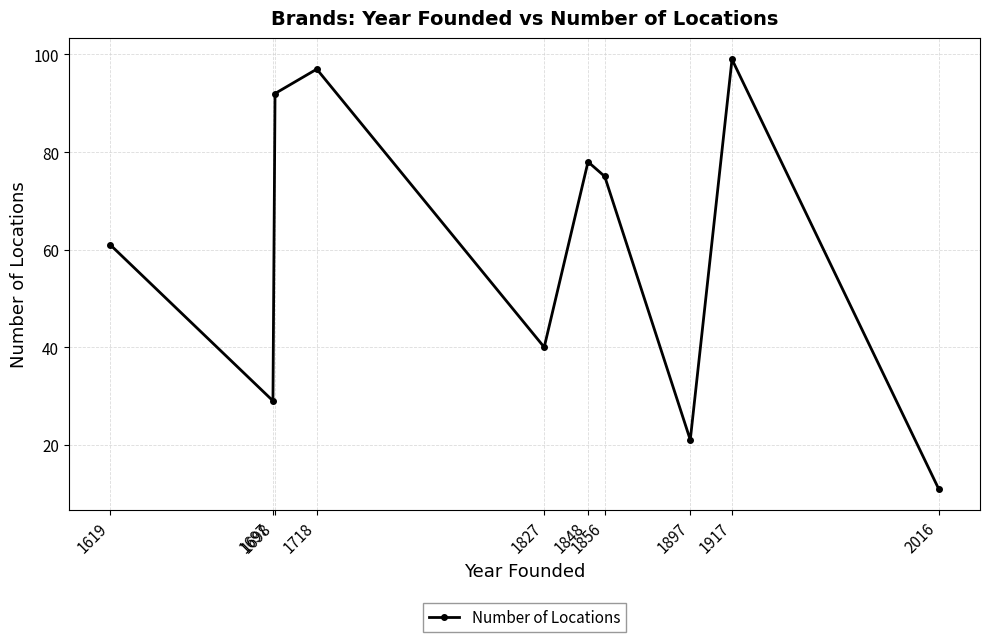

How many lines are shown in the chart?

1